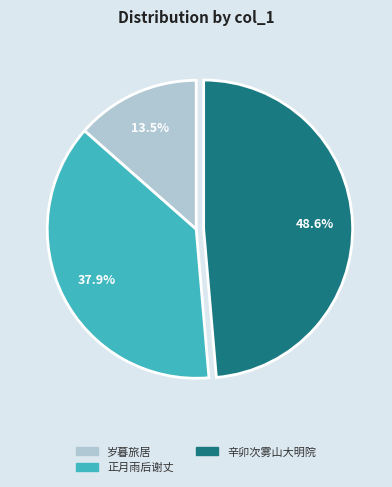

How many slices are in this pie chart?

3